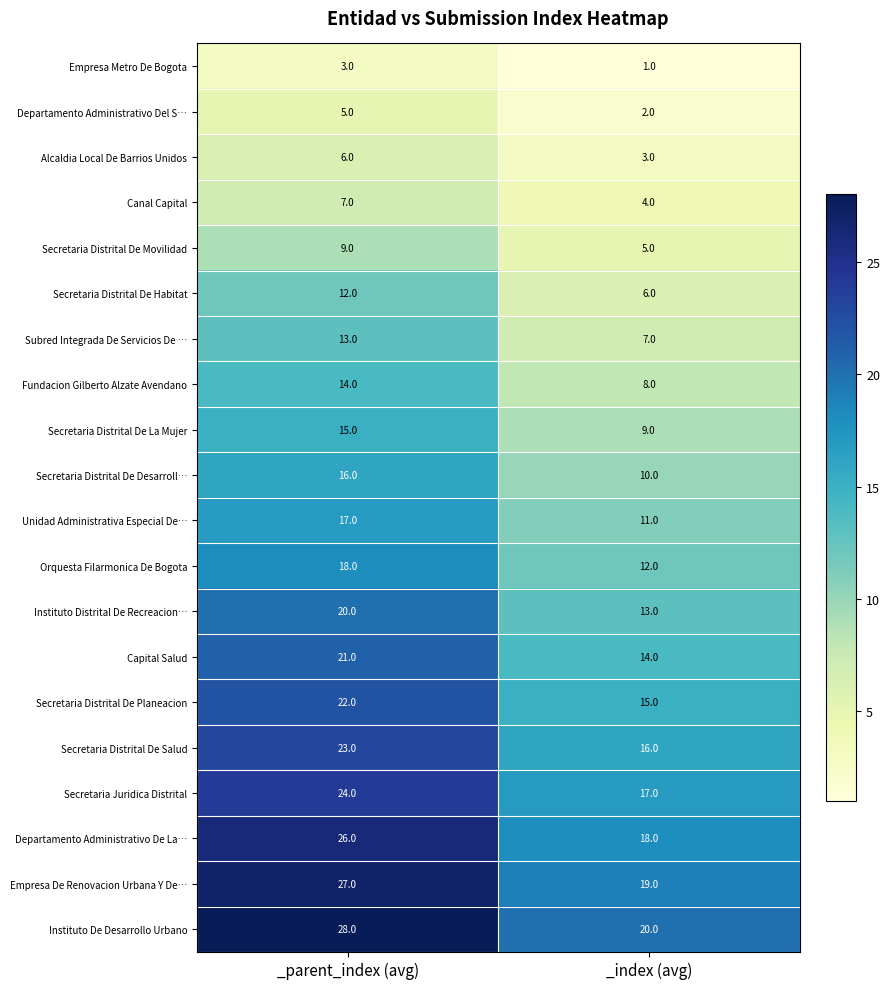

What is the spread (max minus min) of values at _index (avg)?

19